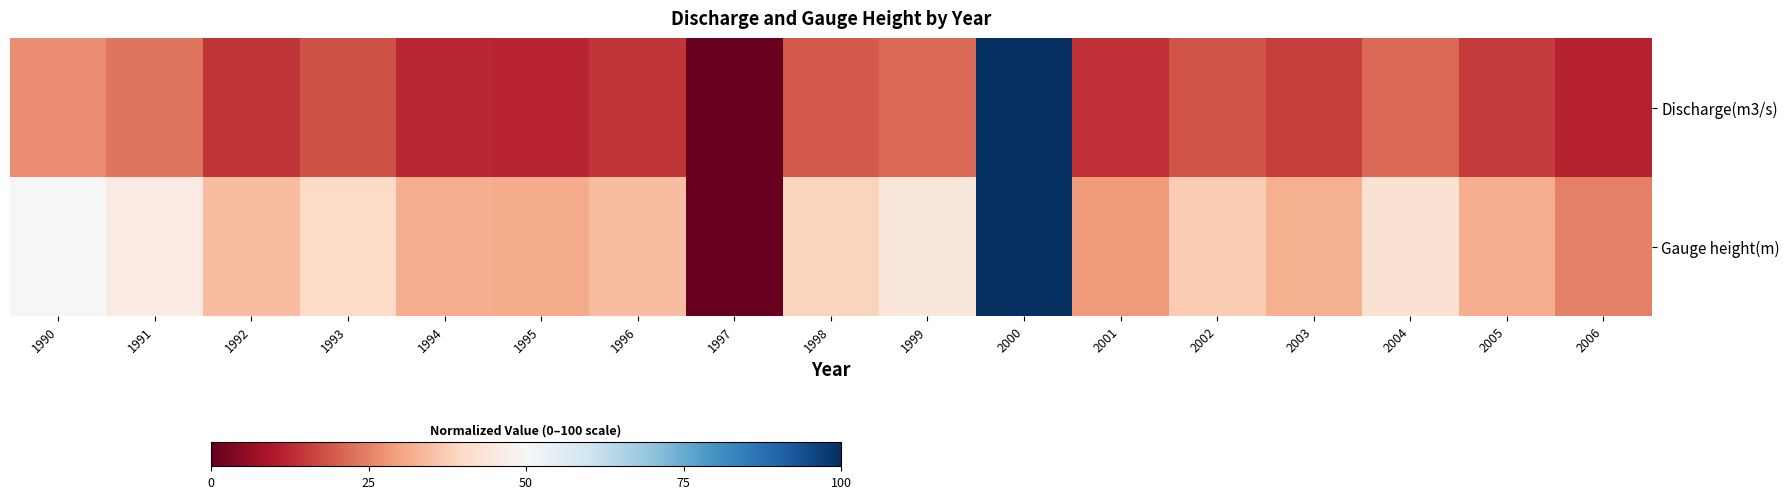

Reading right to left, what are all the values shown in this chart?

Discharge(m3/s): 2006=11.6	2005=15.1	2004=21.6	2003=15.5	2002=18.5	2001=13.6	2000=100.0	1999=21.8	1998=19.4	1997=0.0	1996=14.2	1995=12.0	1994=12.3	1993=18.3	1992=14.2	1991=23.3	1990=26.9
Gauge height(m): 2006=25.0	2005=31.9	2004=42.3	2003=32.4	2002=37.4	2001=28.8	2000=100.0	1999=44.2	1998=38.7	1997=0.0	1996=34.6	1995=31.3	1994=31.9	1993=40.1	1992=34.6	1991=45.9	1990=49.7